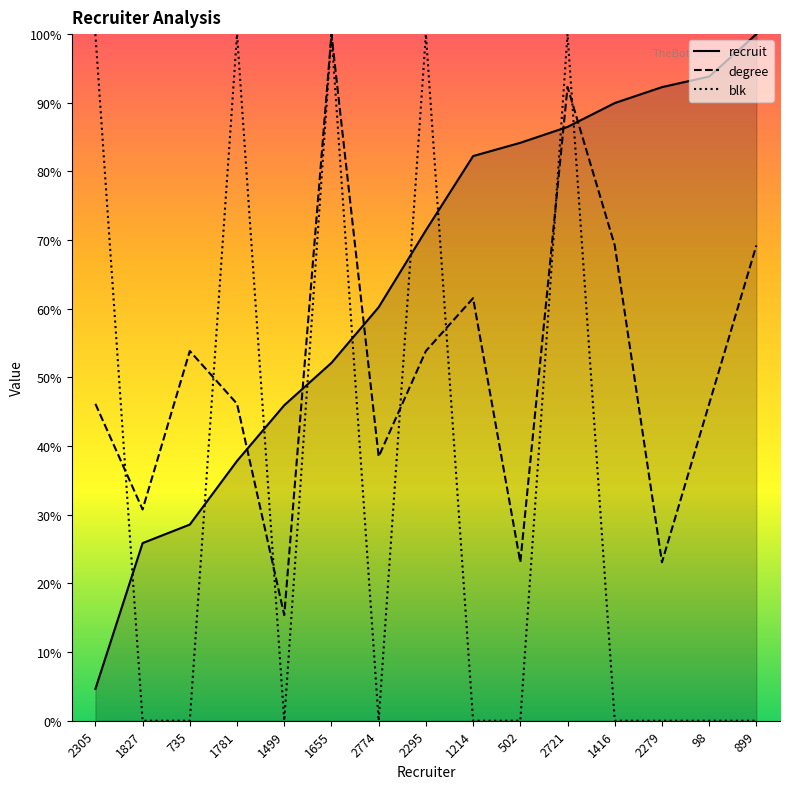

Reading left to right, list all the values displayed in this chart.

recruit: 4.6	25.9	28.6	37.8	45.9	52.1	60.2	71.4	82.2	84.2	86.5	90.0	92.3	93.8	100.0
degree: 46.2	30.8	53.8	46.2	15.4	100.0	38.5	53.8	61.5	23.1	92.3	69.2	23.1	46.2	69.2
blk: 100.0	0.0	0.0	100.0	0.0	100.0	0.0	100.0	0.0	0.0	100.0	0.0	0.0	0.0	0.0